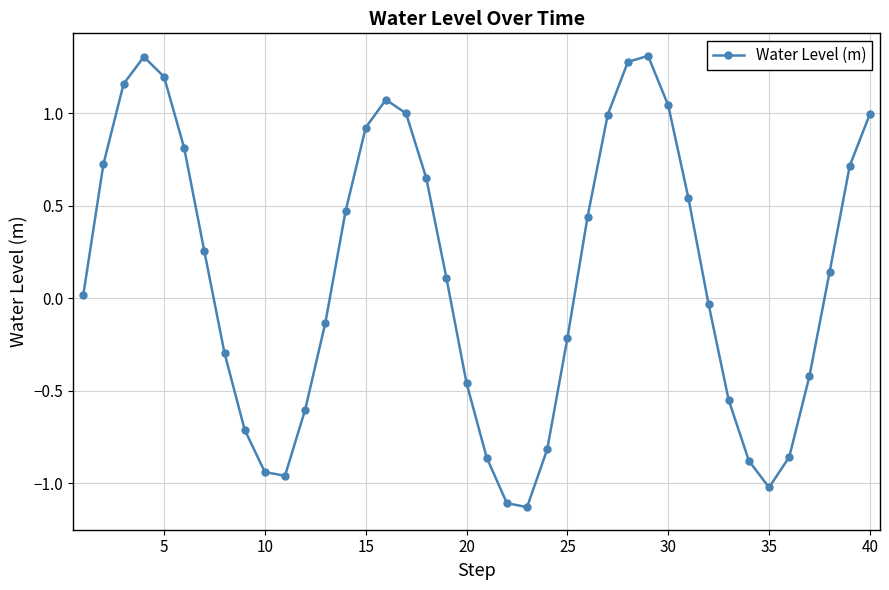

What is the difference between the maximum and minimum values?

2.4